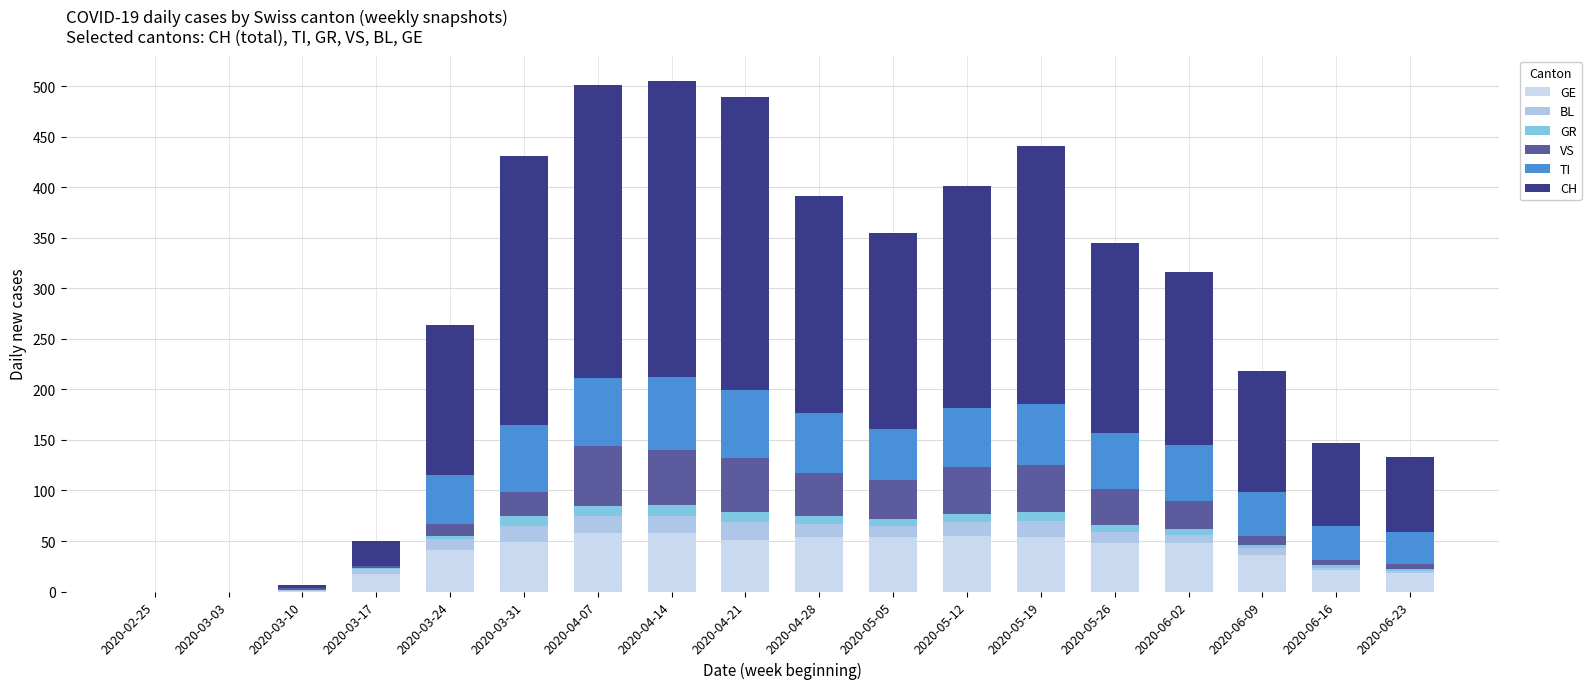

How many distinct data groups are displayed?

6